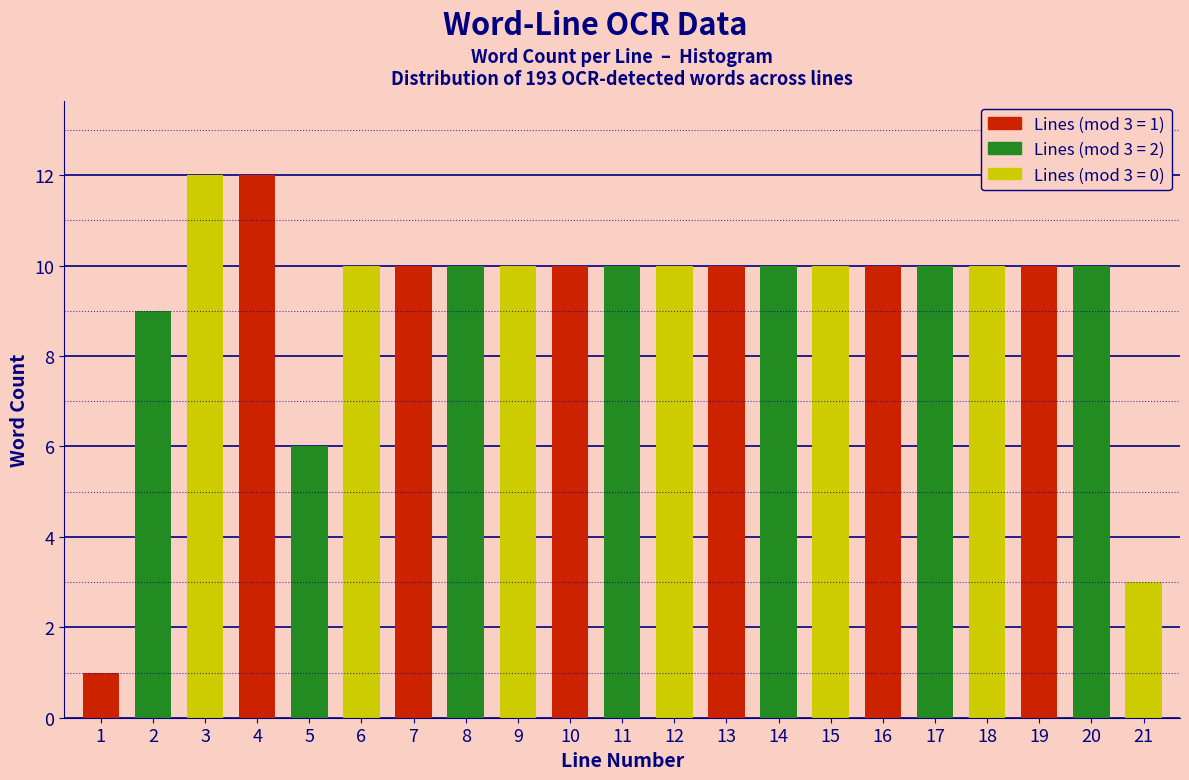

Reading left to right, transcribe all the data shown in this chart.

1=1	2=9	3=12	4=12	5=6	6=10	7=10	8=10	9=10	10=10	11=10	12=10	13=10	14=10	15=10	16=10	17=10	18=10	19=10	20=10	21=3